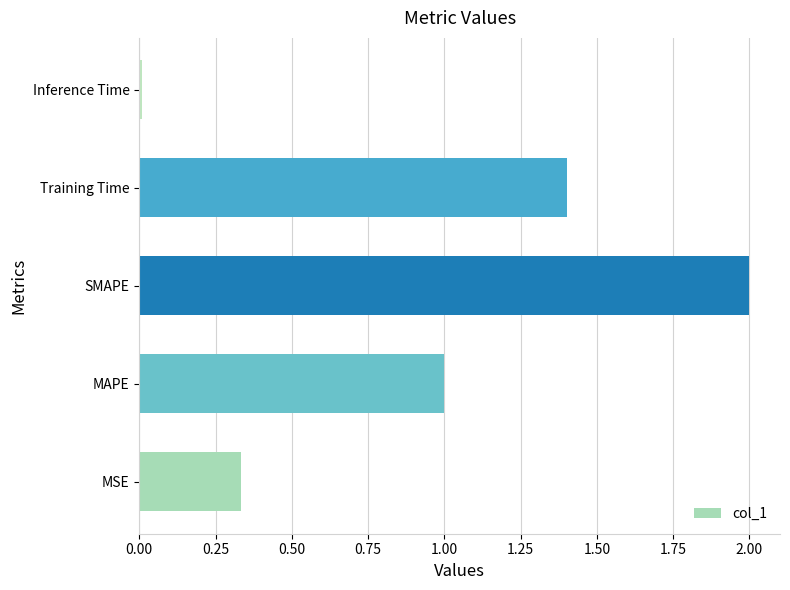

List the labels in order of value, largest first.

SMAPE, Training Time, MAPE, MSE, Inference Time